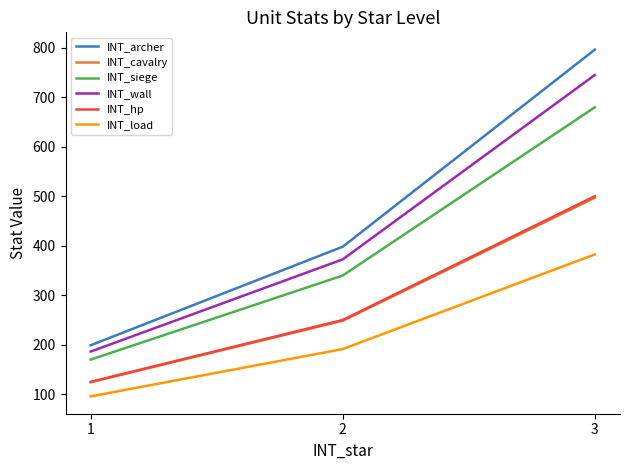

Between 1 and 2, which series saw the biggest shift?

INT_archer